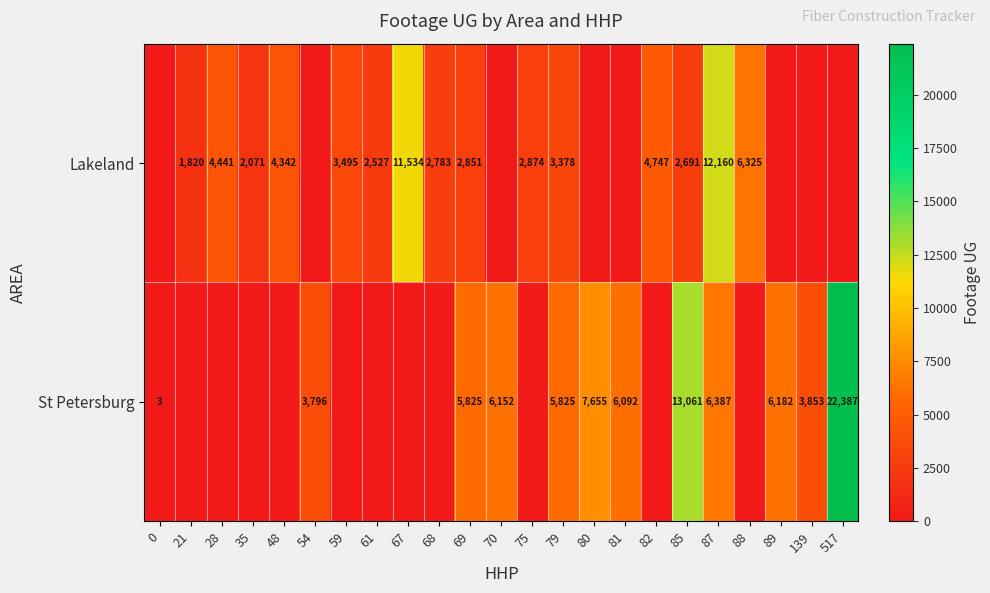

What is the difference between the highest and lowest values at 69?

2974